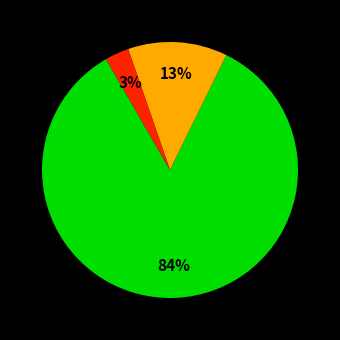

To the nearest percent, what is the difference between the largest and smallest slice percentages?

81%